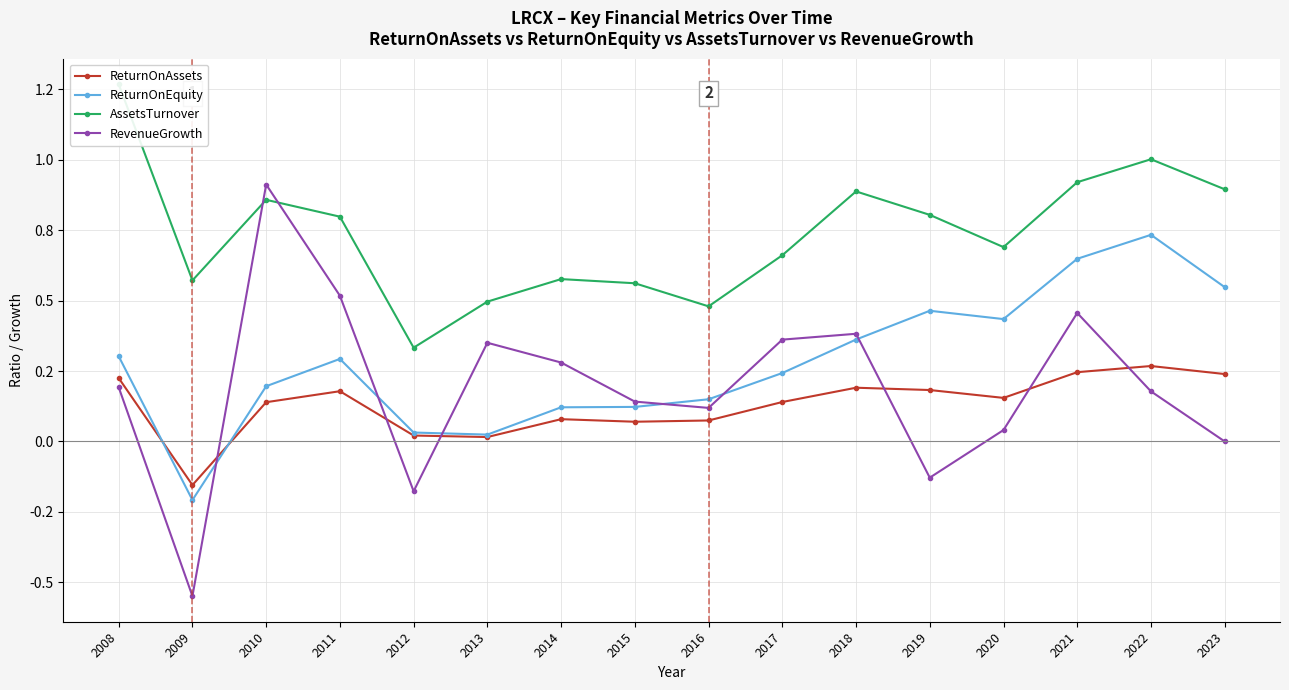

Reading left to right, extract all data points from this chart.

ReturnOnAssets: 0.2	-0.2	0.1	0.2	0.0	0.0	0.1	0.1	0.1	0.1	0.2	0.2	0.2	0.2	0.3	0.2
ReturnOnEquity: 0.3	-0.2	0.2	0.3	0.0	0.0	0.1	0.1	0.1	0.2	0.4	0.5	0.4	0.6	0.7	0.5
AssetsTurnover: 1.3	0.6	0.9	0.8	0.3	0.5	0.6	0.6	0.5	0.7	0.9	0.8	0.7	0.9	1.0	0.9
RevenueGrowth: 0.2	-0.5	0.9	0.5	-0.2	0.4	0.3	0.1	0.1	0.4	0.4	-0.1	0.0	0.5	0.2	0.0